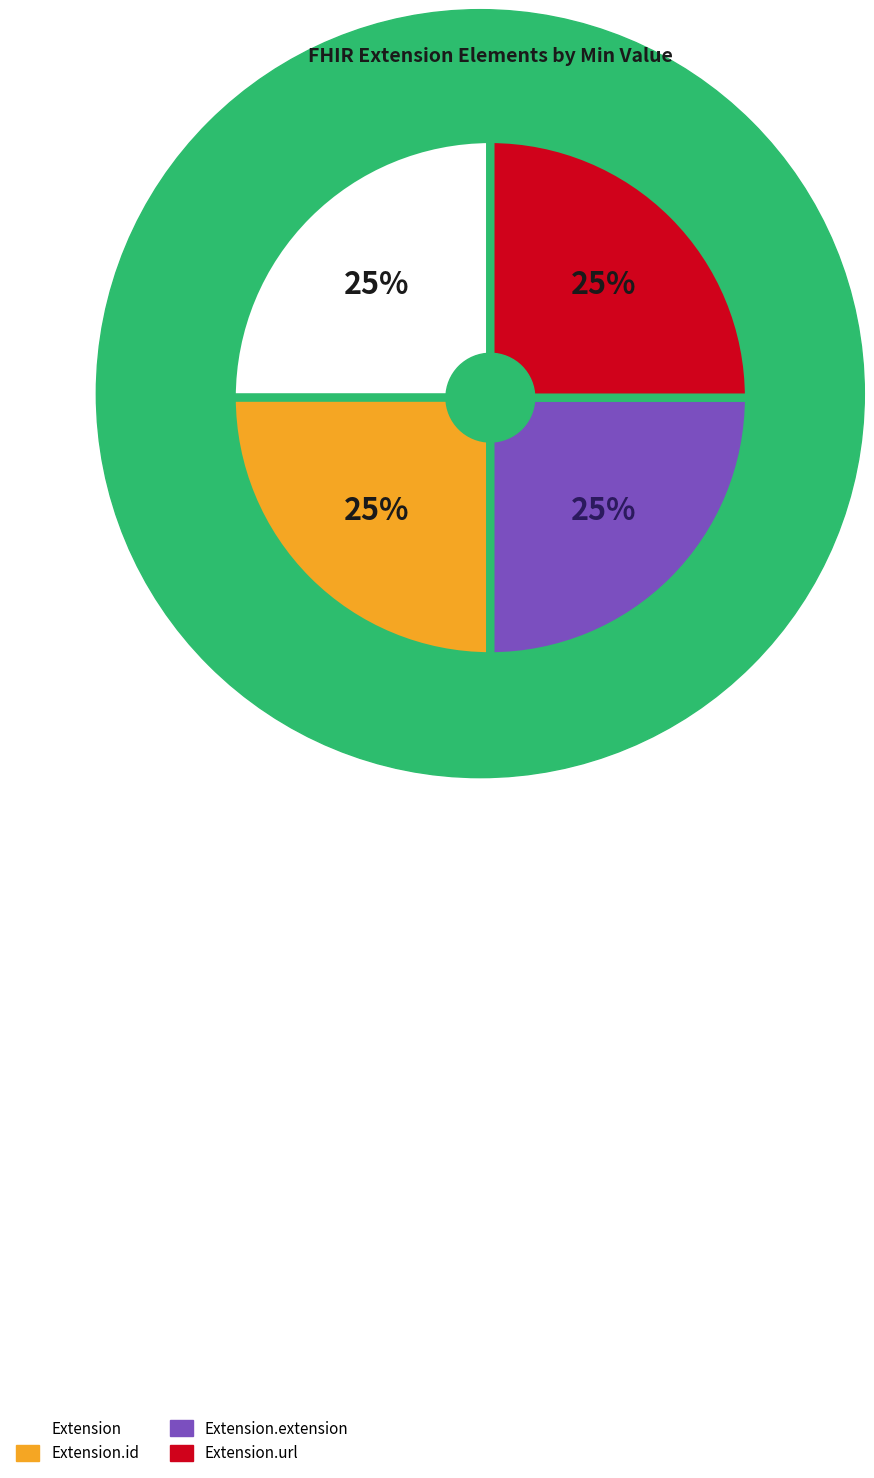

Which slice is the largest?

Extension.url